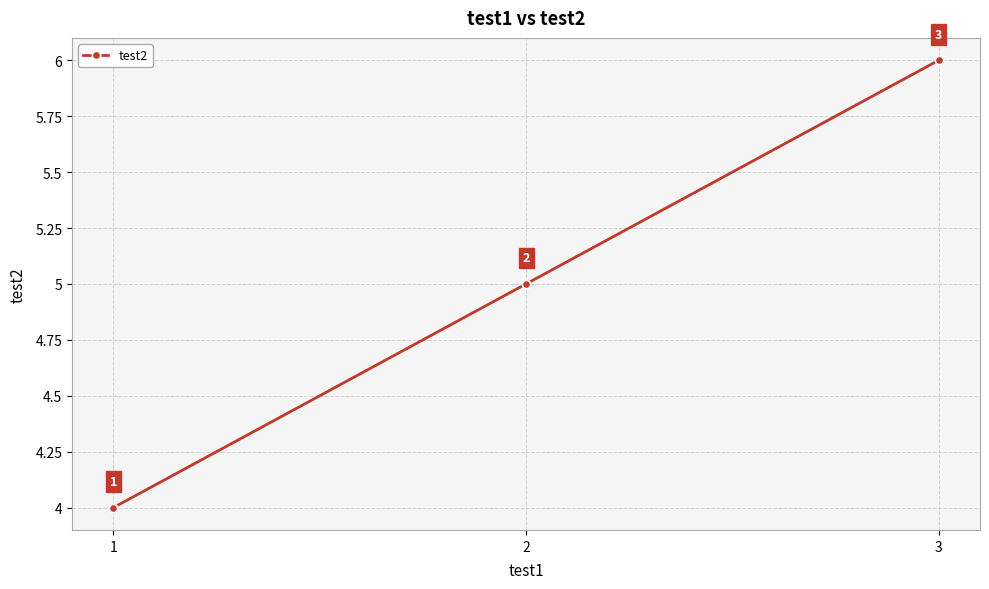

Reading left to right, list all the values displayed in this chart.

1=4	2=5	3=6